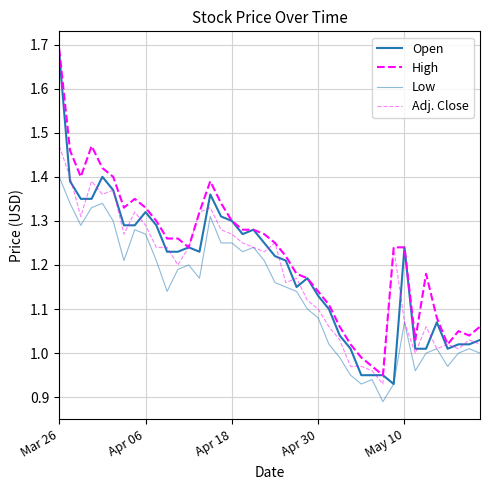

What is the minimum value for Open?

0.9